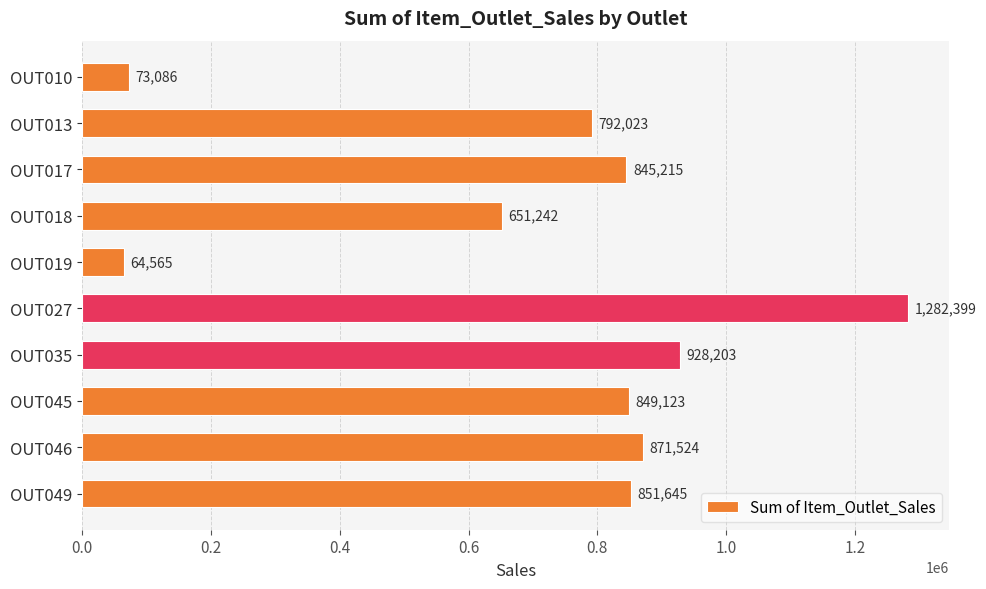

The value at OUT027 is 371462.9. True or false?

False